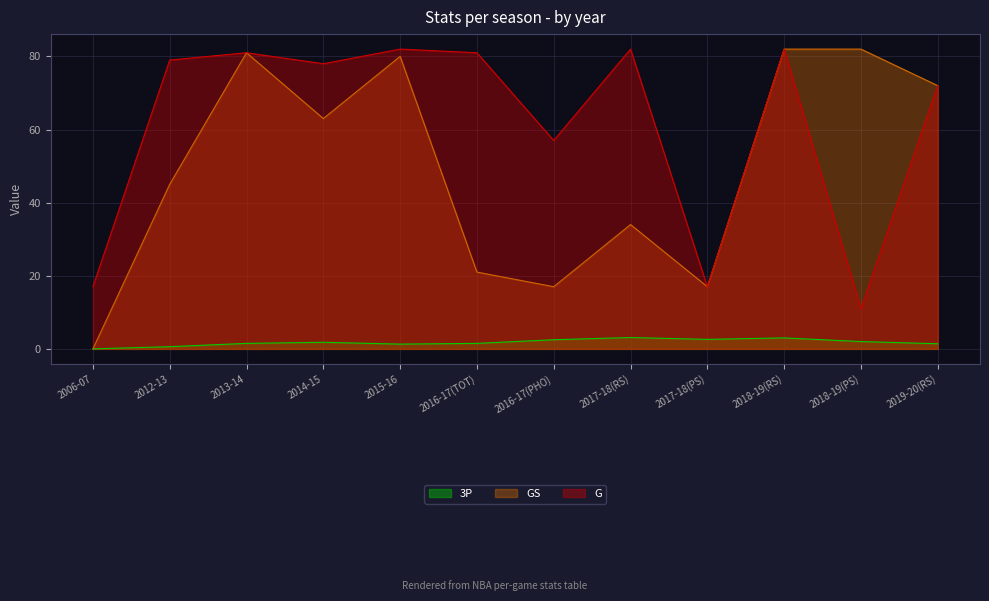

What is the difference between the maximum and second lowest values in the G series?

65.0